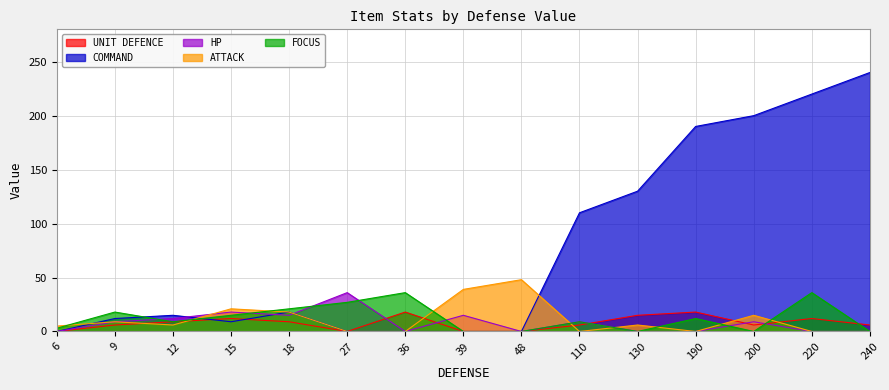

True or false: COMMAND has a value of -81 at 39.

False